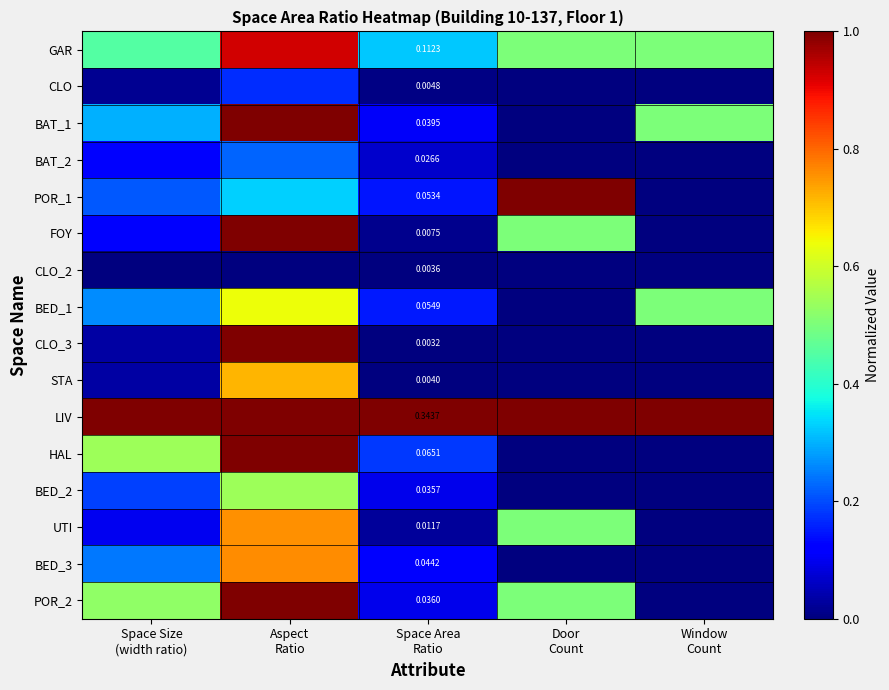

Which category has the lowest value in the CLO series?

Door Count